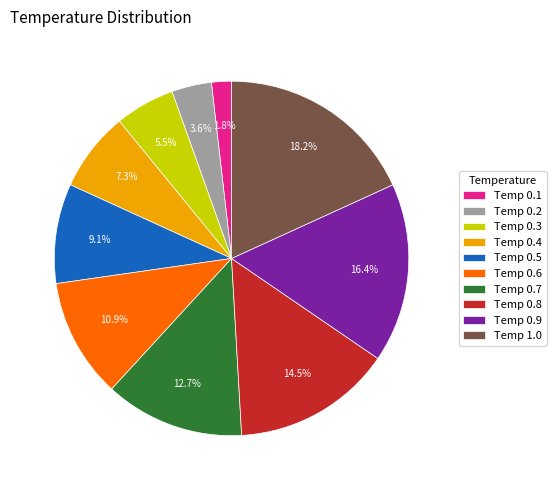

Is there a majority slice in this chart?

No